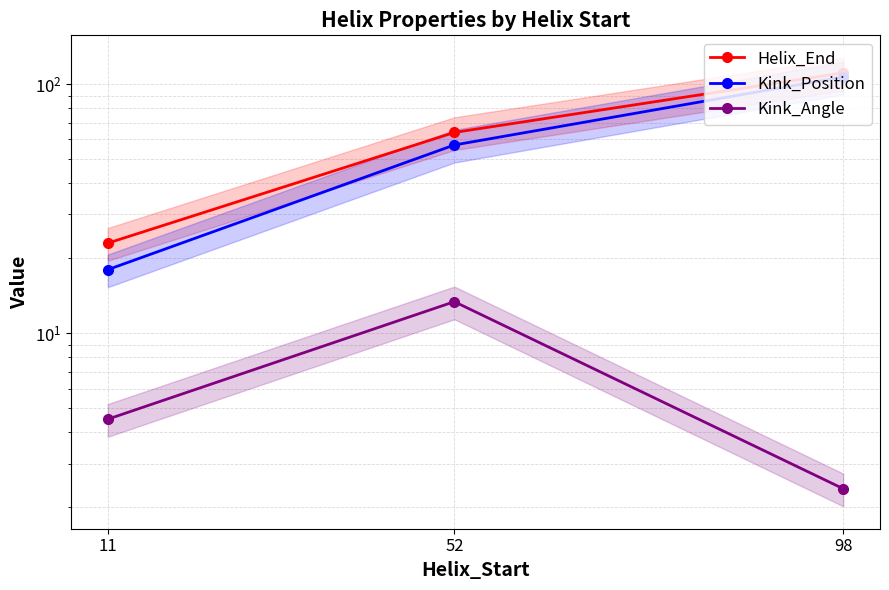

Which series has the widest spread of values?

Kink_Position